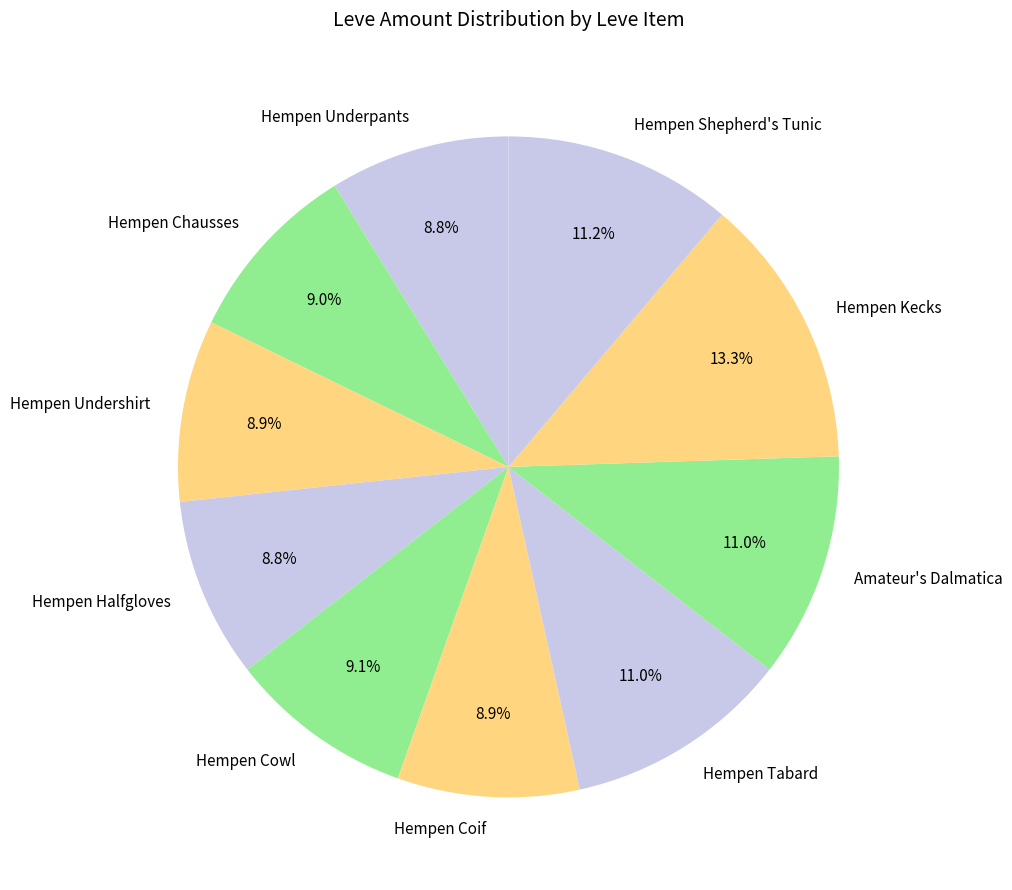

Which category has the biggest portion of the pie?

Hempen Kecks